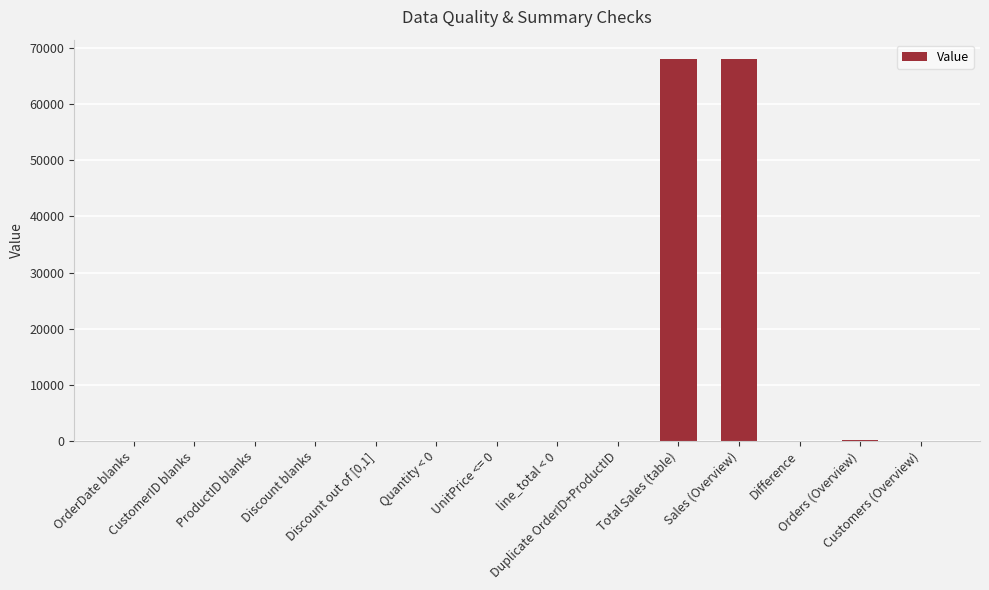

What is the maximum value shown in the chart?

68137